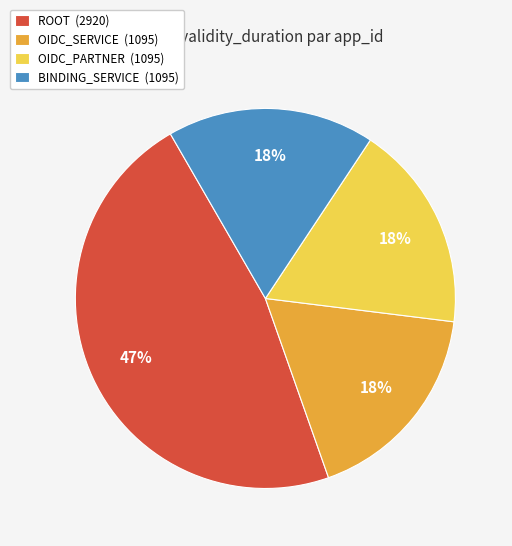

To the nearest percent, what percentage of the pie is ROOT?

47%